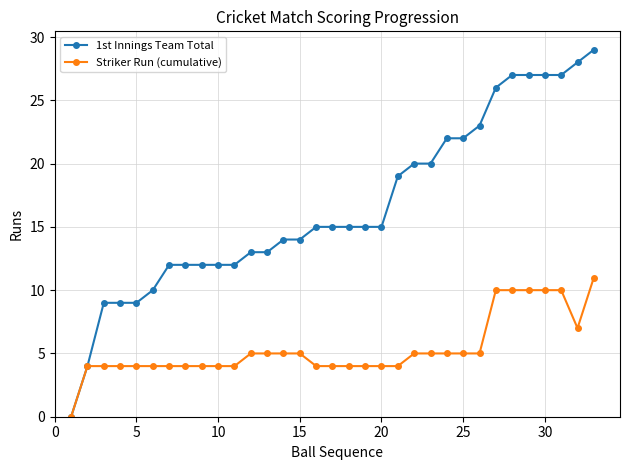

Does the chart display data point markers on the line(s)?

Yes